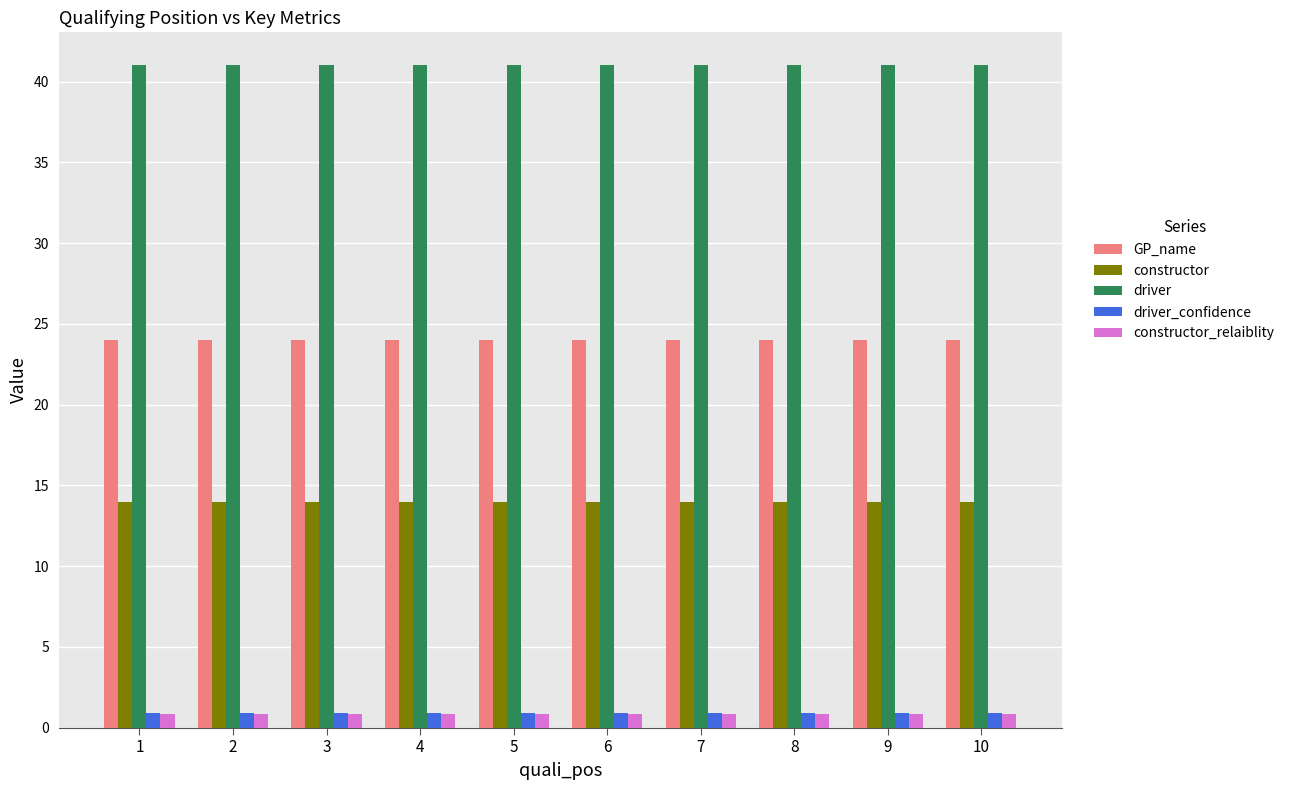

What is the difference between the highest and lowest values at 7?

40.2